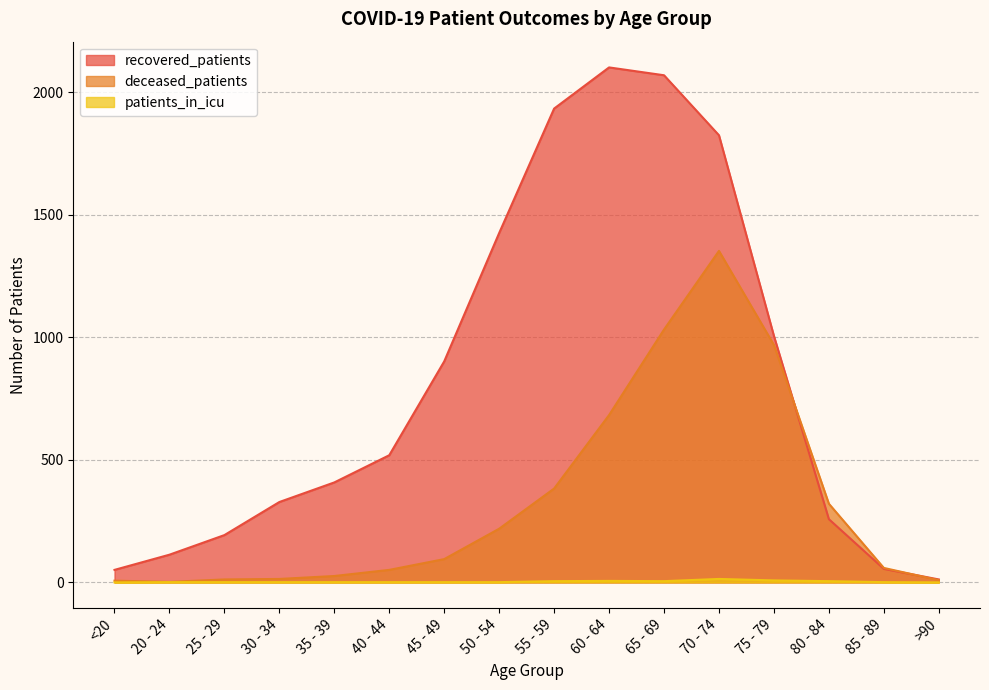

What is the maximum value for recovered_patients?

2102